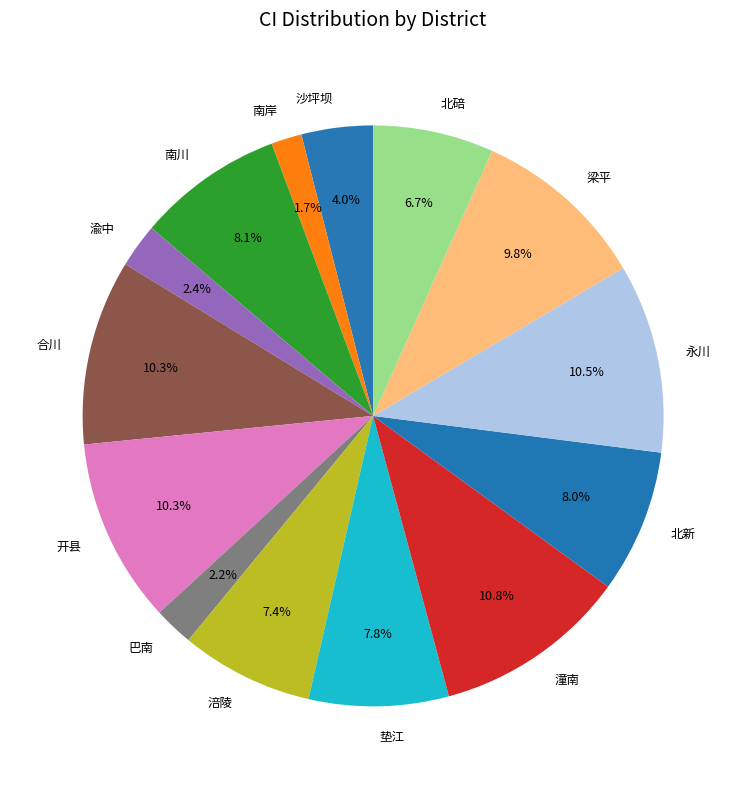

Which has a higher value, 北碚 or 垫江?

垫江